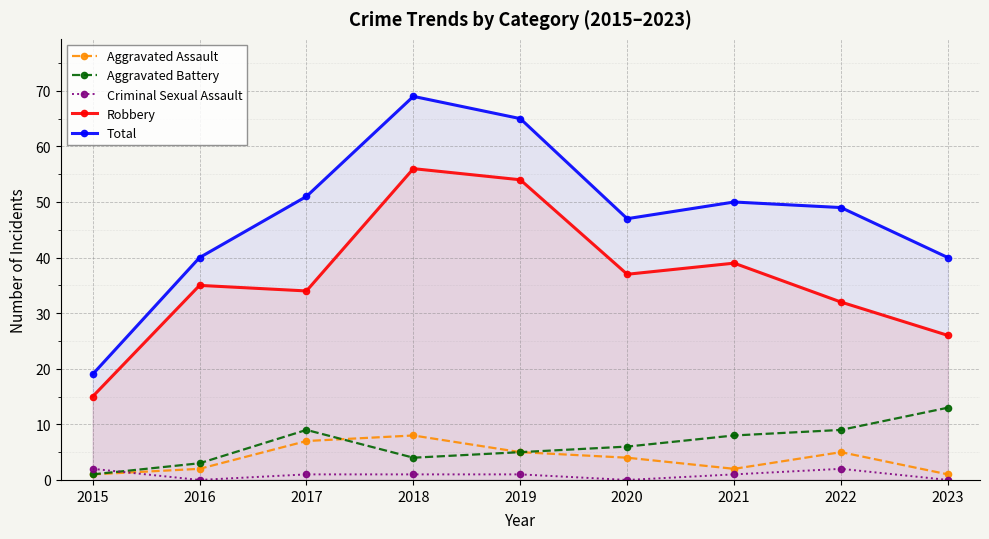

True or false: Robbery has a value of 15 at 2015.

True